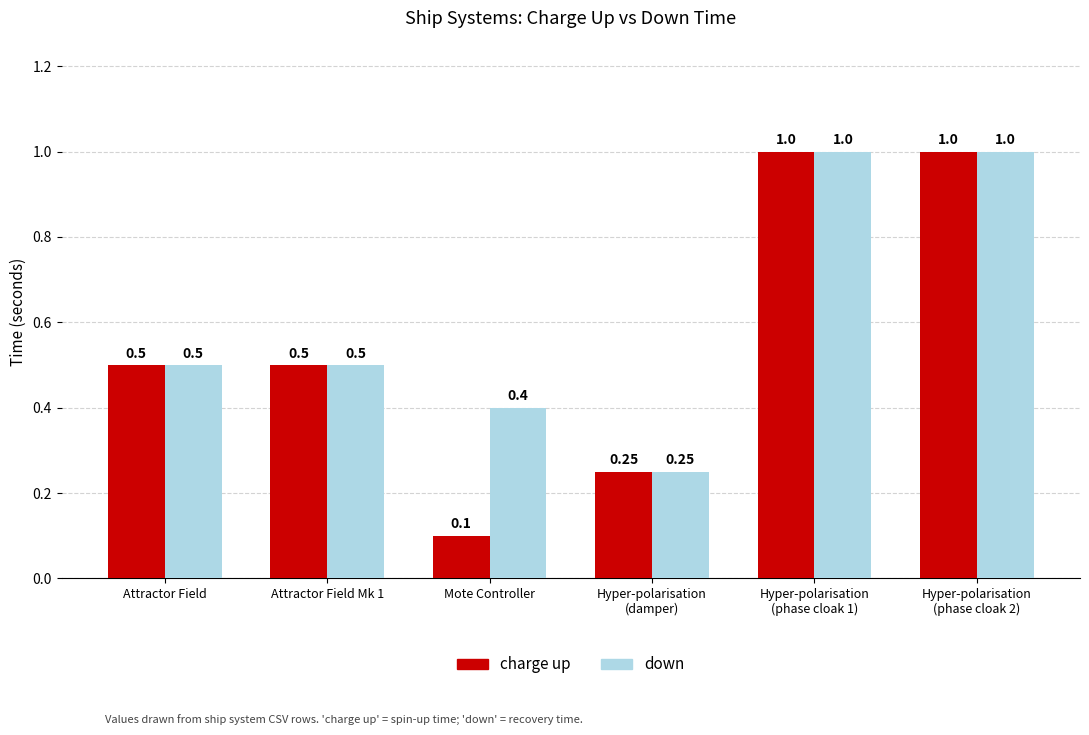

What are all the series names shown in the legend?

charge up, down